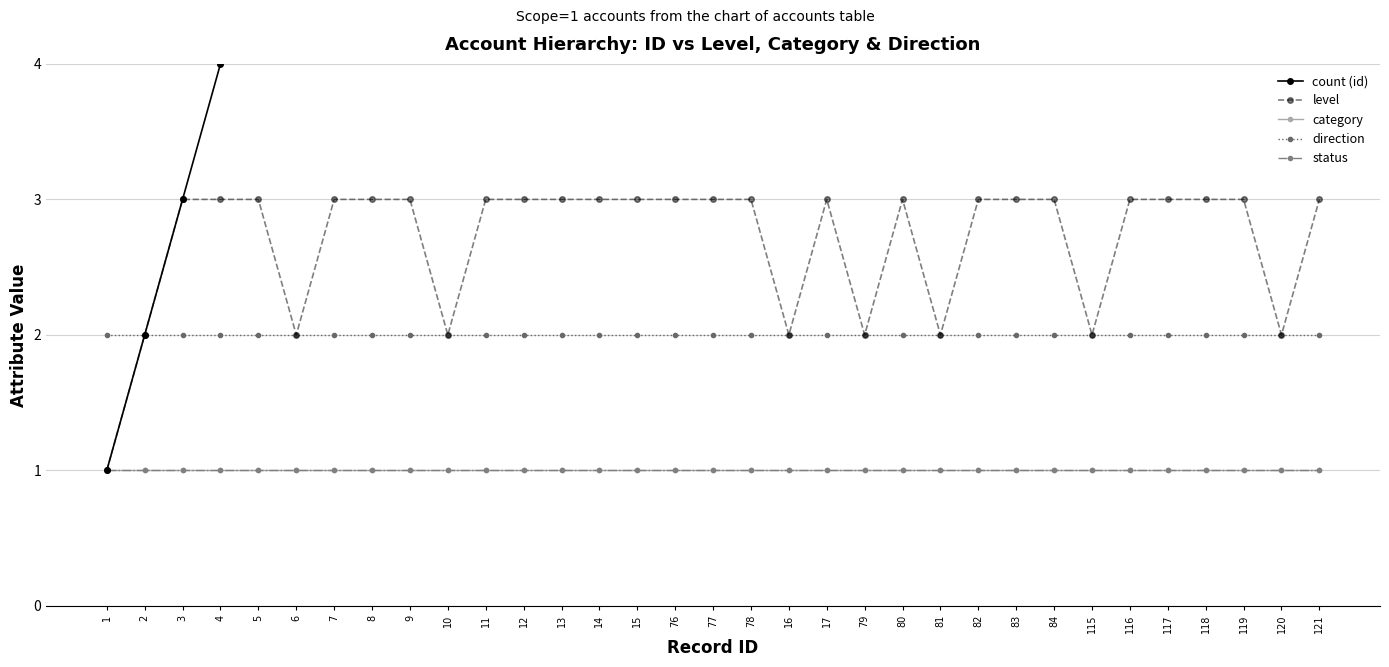

List the series in order of their peak value, lowest first.

category, status, direction, level, count (id)